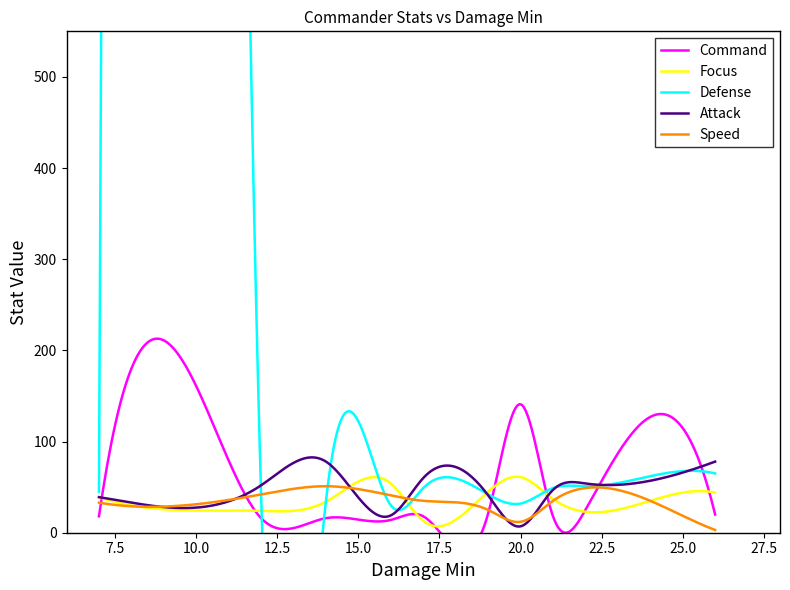

Which series ends up on top after the final intersection of Speed and Command?

Command